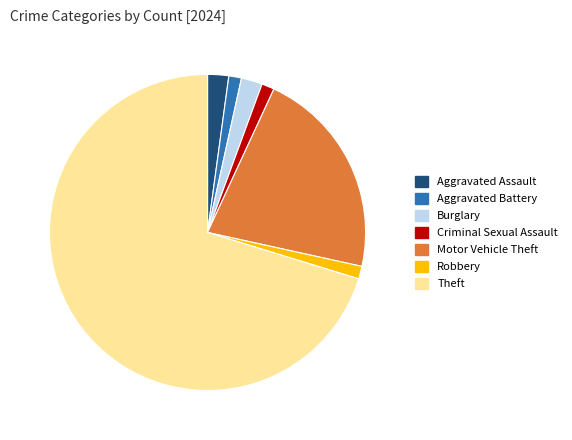

Count the number of slices in the pie.

7